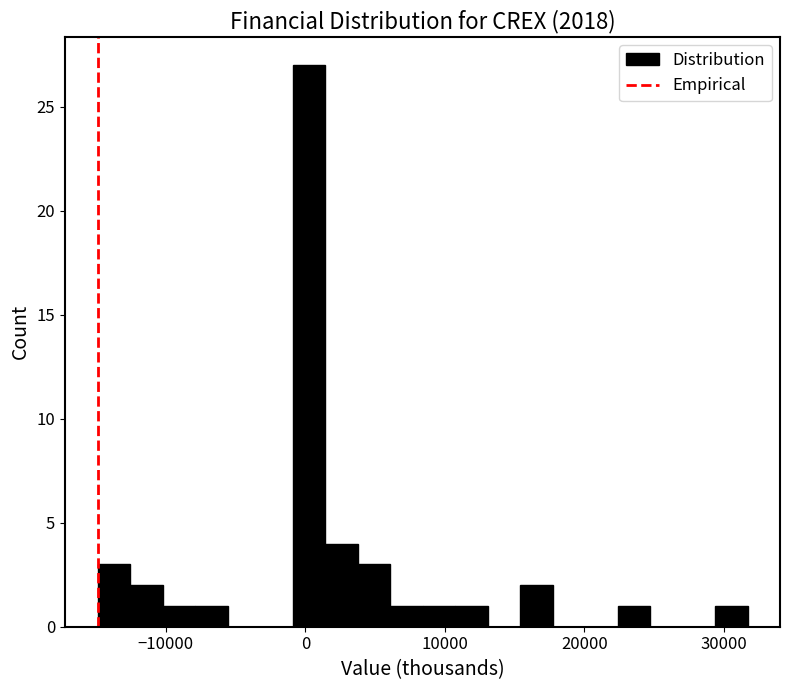

Around what value on the x-axis is the tallest bar? Give the approximate position of its centre, as read against the axis.

0